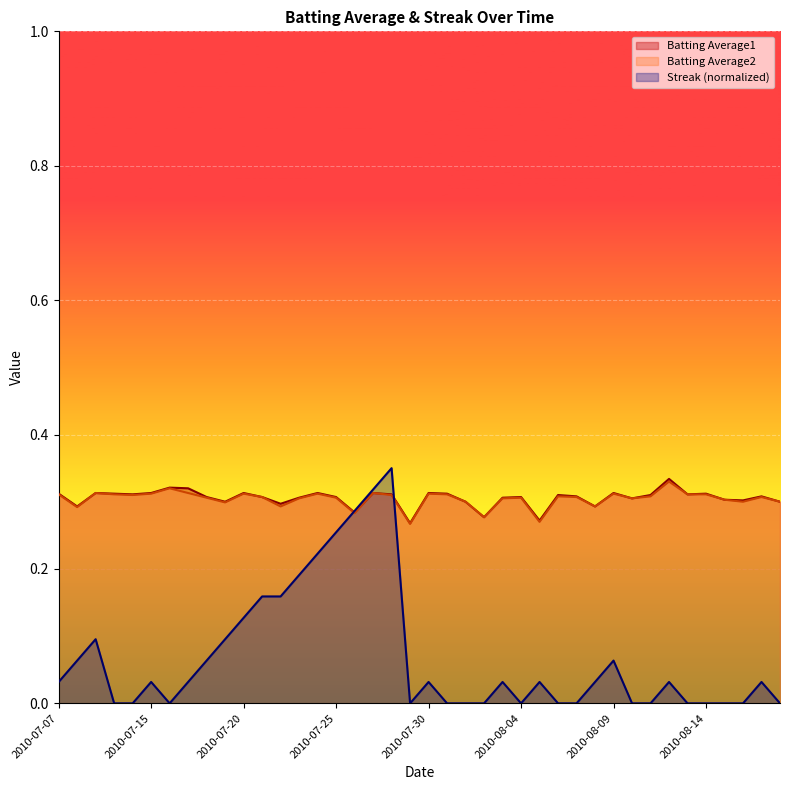

The value of Batting Average1 at 2010-07-26 is 0.1. True or false?

False